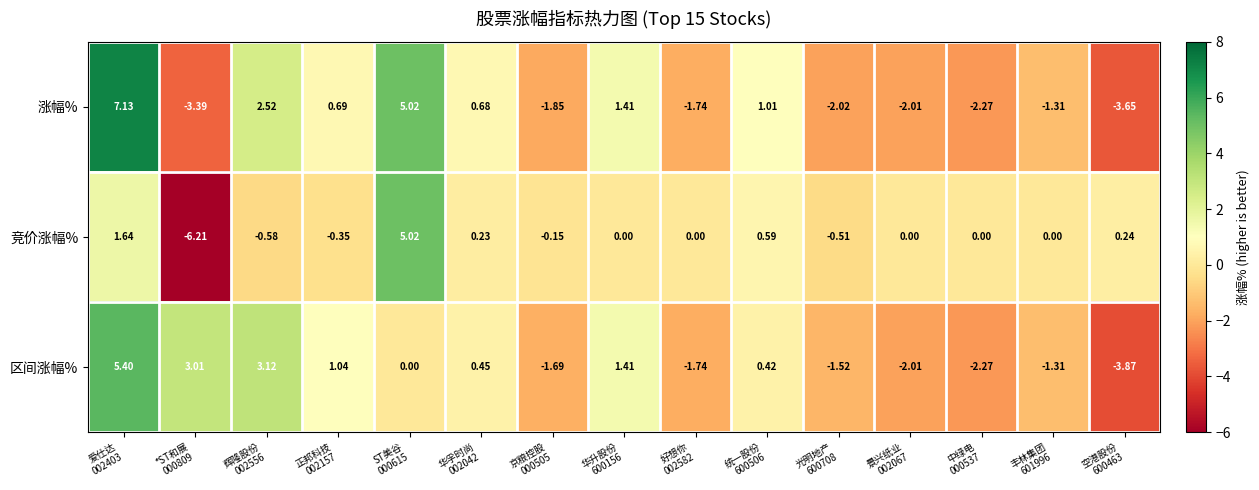

Which series has the widest spread of values?

竞价涨幅%